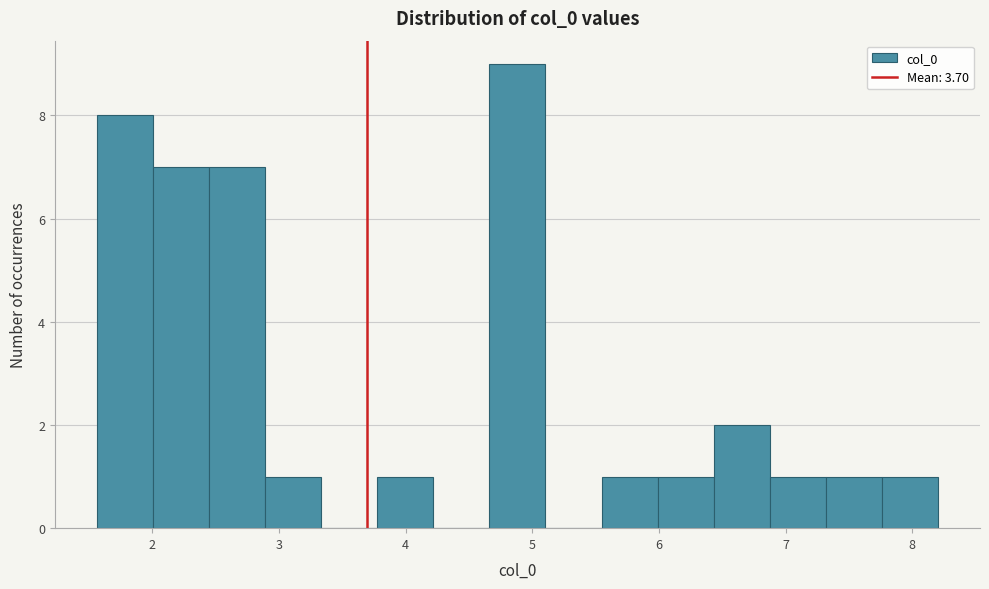

Which range on the x-axis has the tallest bar?

4.7 to 5.1